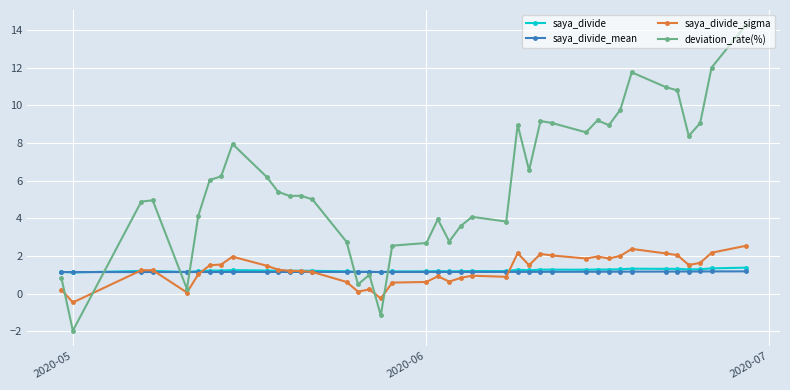

Which series has the largest total across all categories?

deviation_rate(%)